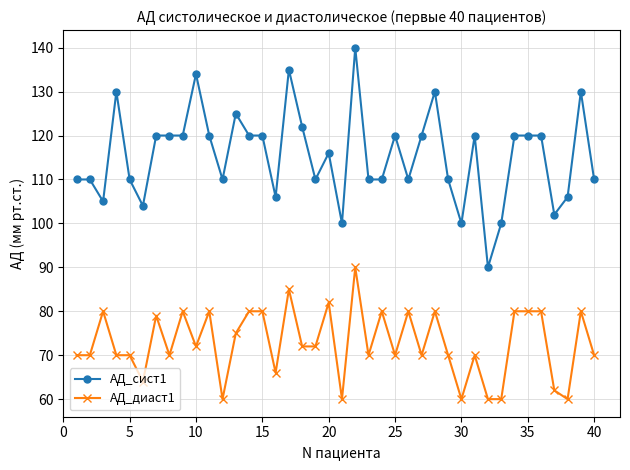

At how many categories does at least one series exceed 92?

39